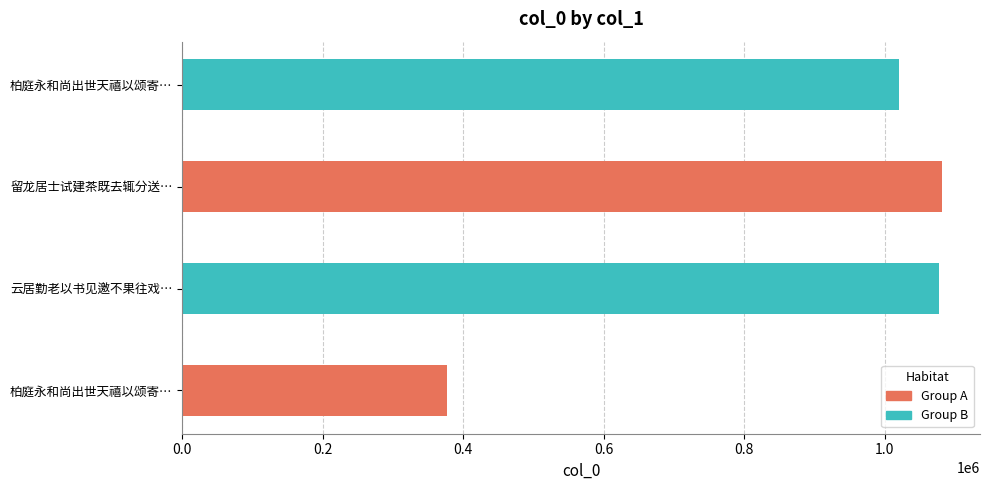

Rank the categories by value from highest to lowest.

留龙居士试建茶既去辄分送并颂寄之, 云居勤老以书见邀不果往戏作此颂寄之, 柏庭永和尚出世天禧以颂寄之, 柏庭永和尚出世天禧以颂寄之